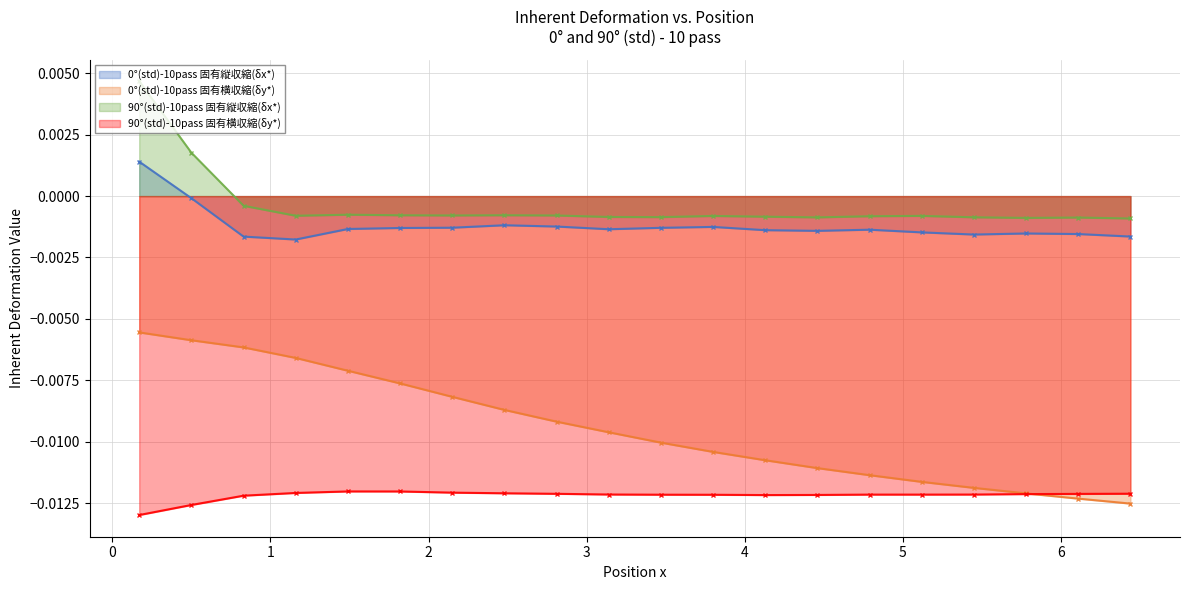

The value of 0°(std)-10pass 固有縦収縮(δx*) at 4.46 is -0.0. True or false?

False